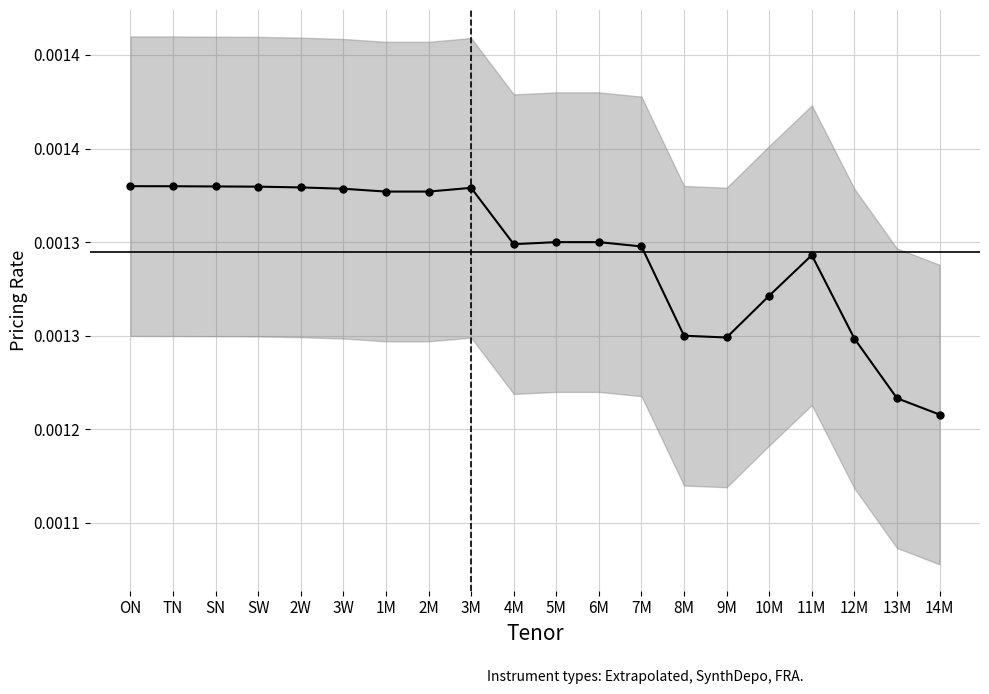

How many interior local valleys (lower than both neighbors) does the data have?

3